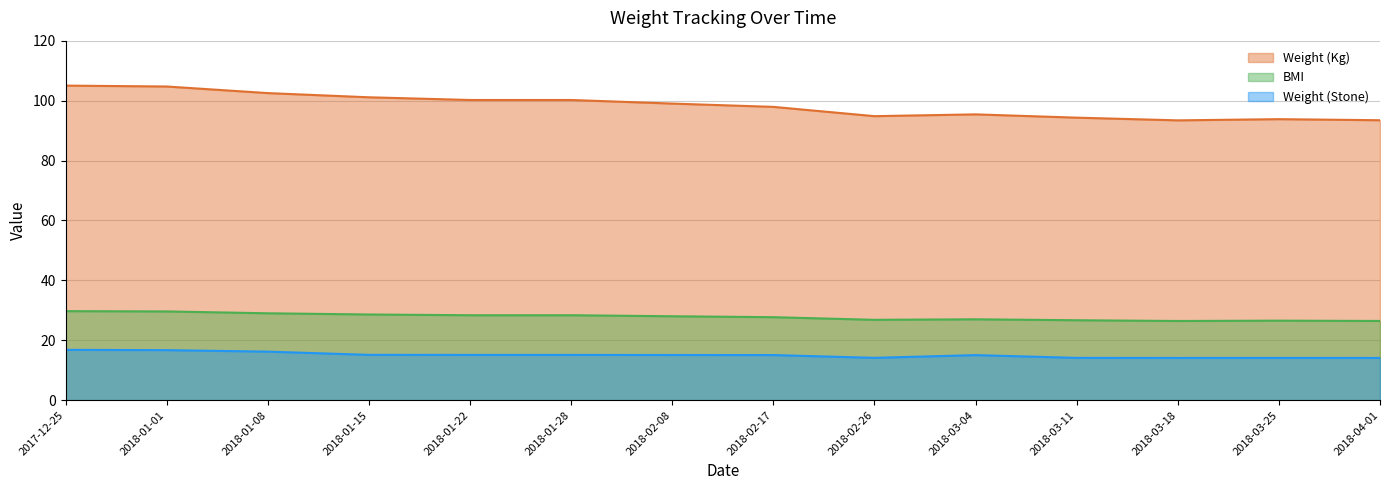

Between 2018-02-26 and 2018-03-11, which series saw the biggest shift?

Weight (Kg)